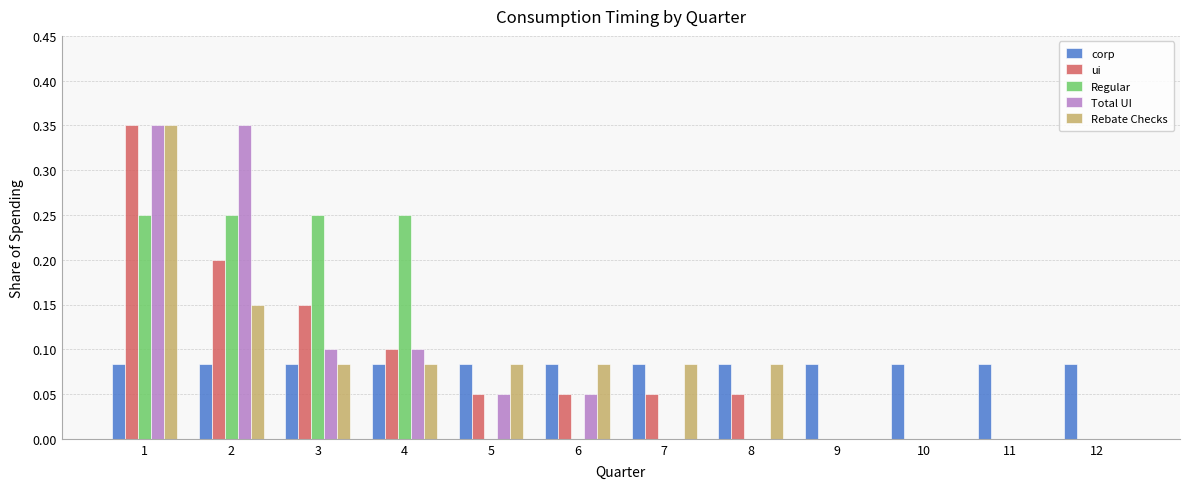

The ui series shows 0.2 at 3. True or false?

False